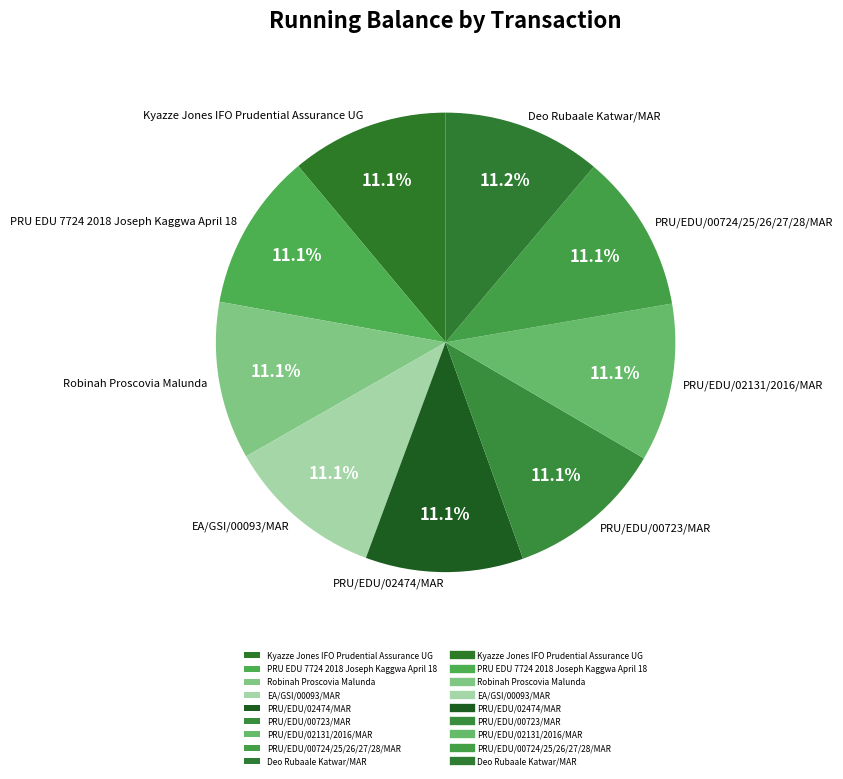

Count the number of slices in the pie.

9